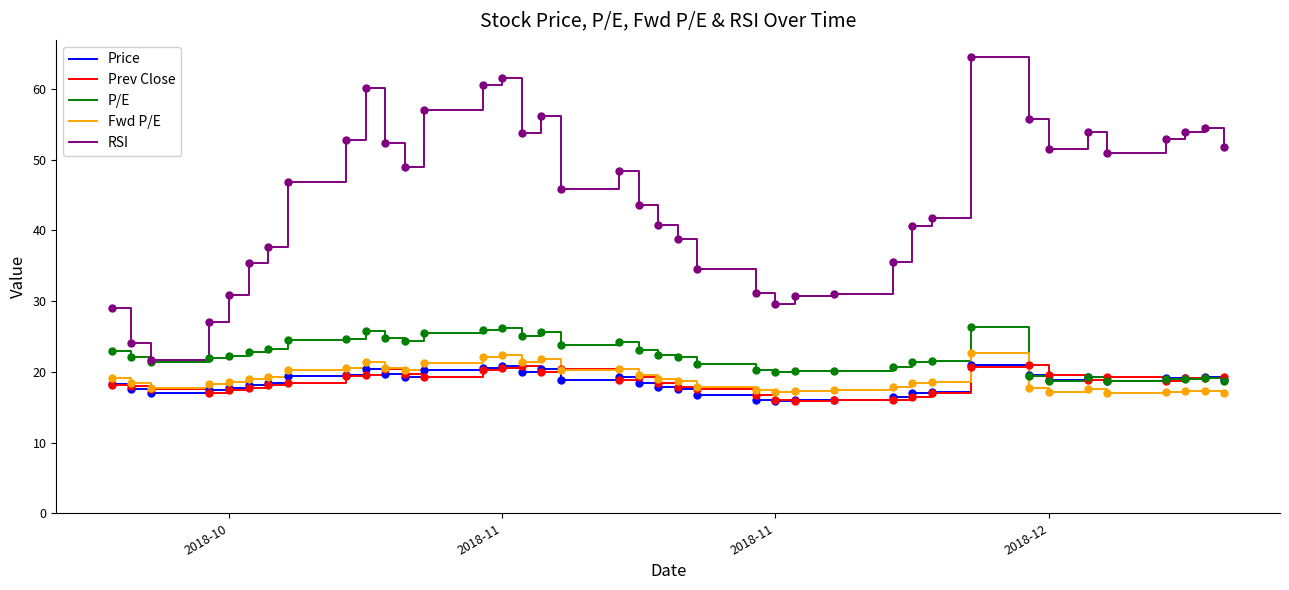

True or false: Fwd P/E and Price cross at least once.

True